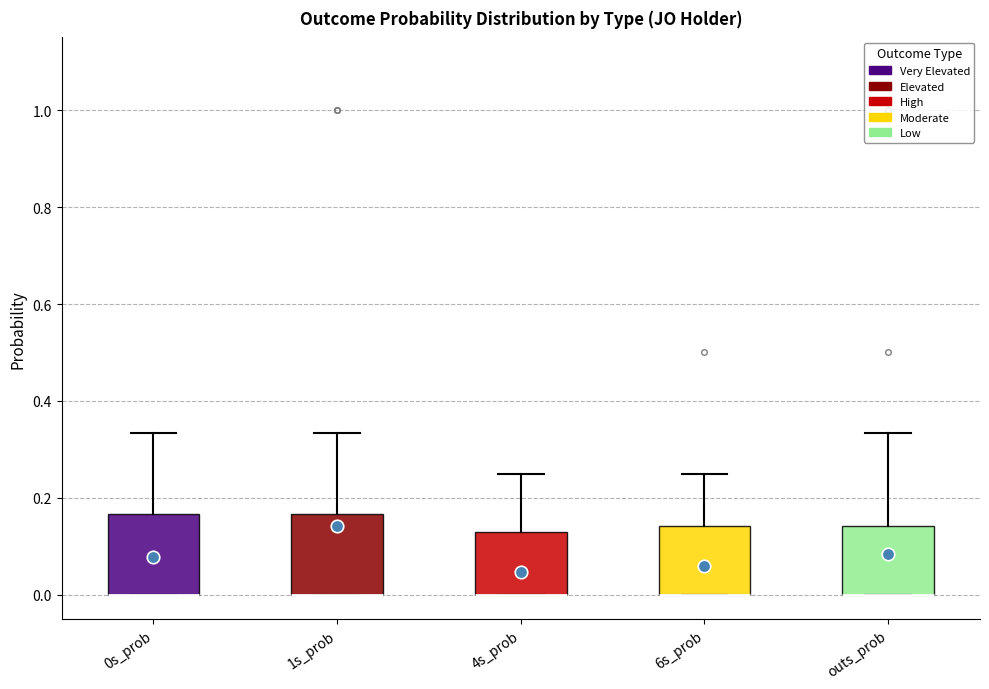

Reading left to right, read every box against the y-axis: the position of its median line, the range the box covers, and the ends of its whiskers. The values are not printed on the chart, so give them approximately, as read against the axis.

0s_prob: median 0.00 (drawn on the box's lower edge), box 0.00 to 0.16, whiskers 0.00 to 0.34
1s_prob: median 0.00 (drawn on the box's lower edge), box 0.00 to 0.16, whiskers 0.00 to 0.34
4s_prob: median 0.00 (drawn on the box's lower edge), box 0.00 to 0.12, whiskers 0.00 to 0.26
6s_prob: median 0.00 (drawn on the box's lower edge), box 0.00 to 0.14, whiskers 0.00 to 0.26
outs_prob: median 0.00 (drawn on the box's lower edge), box 0.00 to 0.14, whiskers 0.00 to 0.34